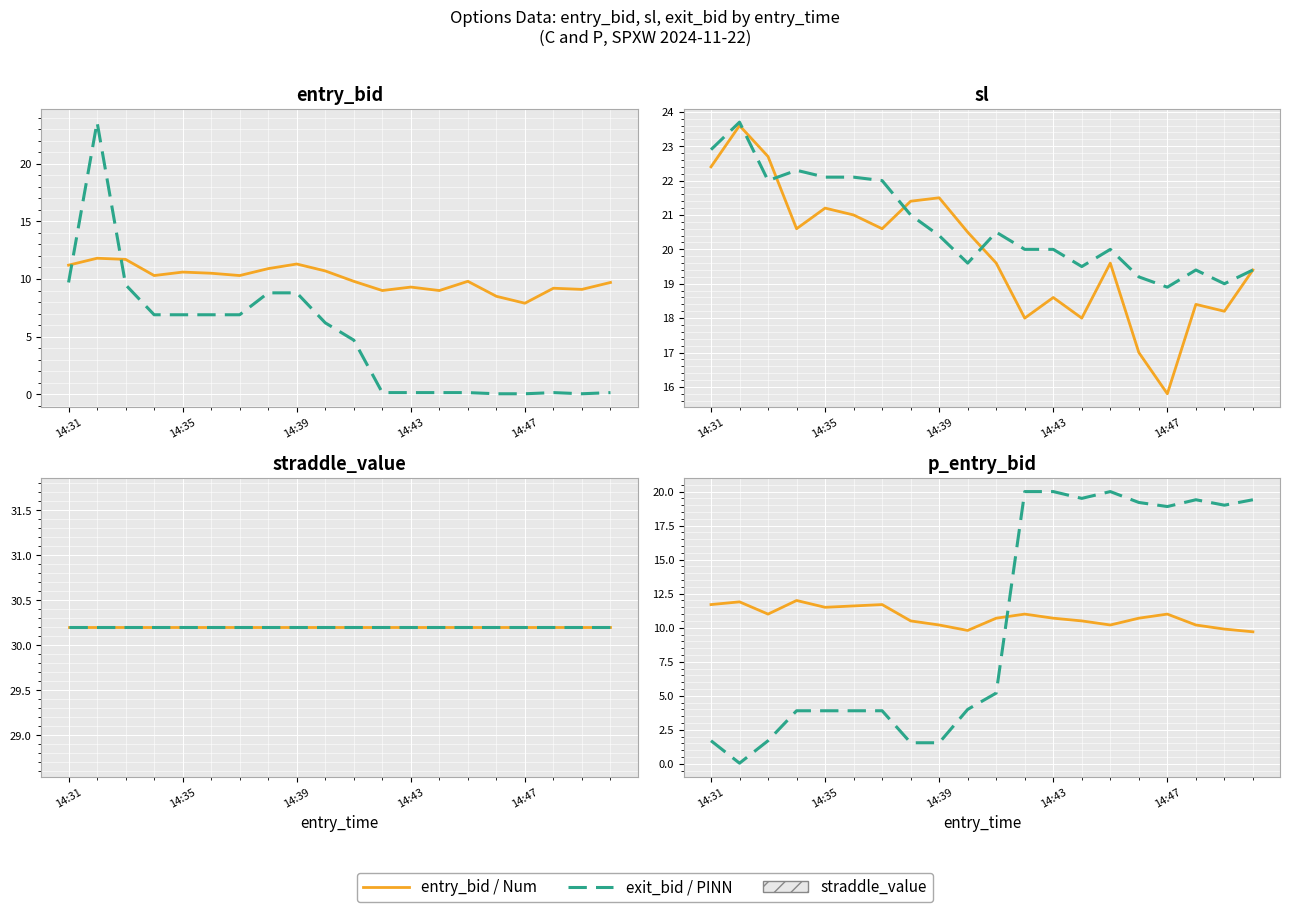

How many times do entry_bid and p_exit_bid cross each other?

1